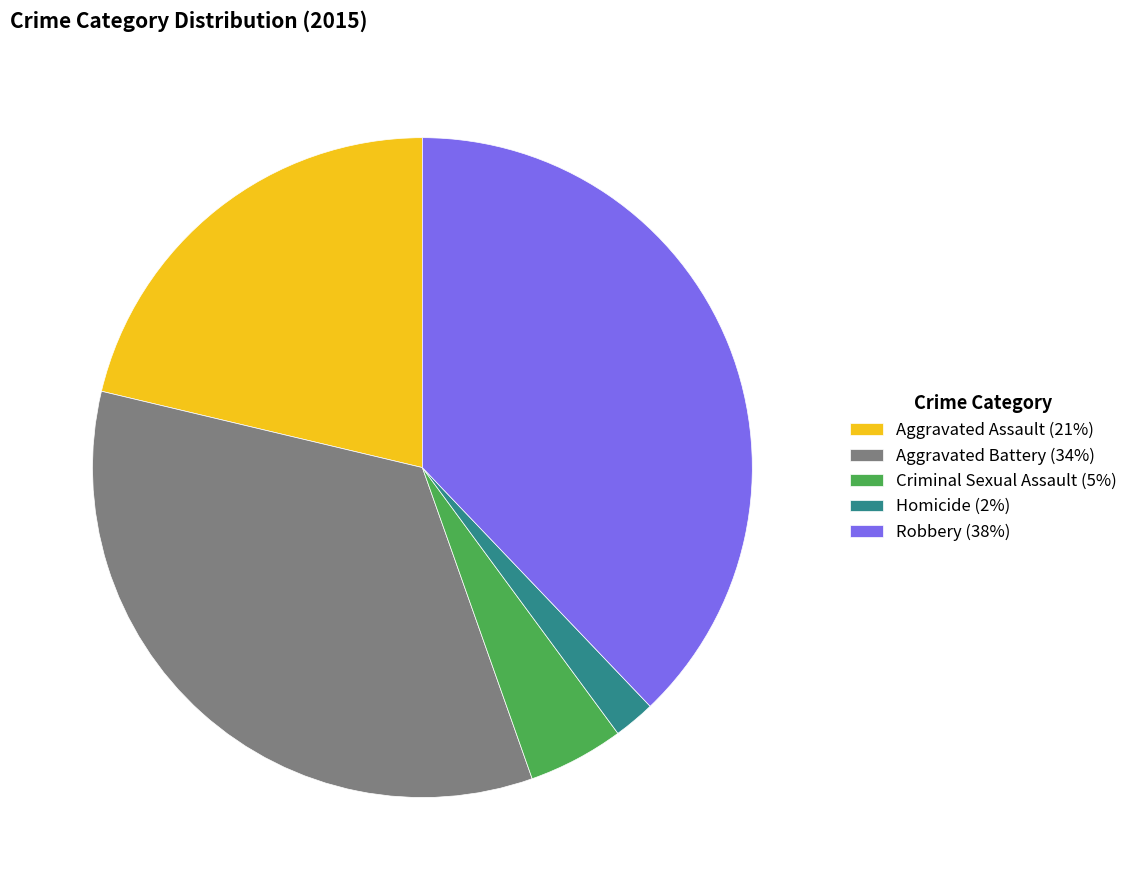

What is the ratio of the value at Aggravated Assault (21%) to the value at Aggravated Battery (34%)?

0.6